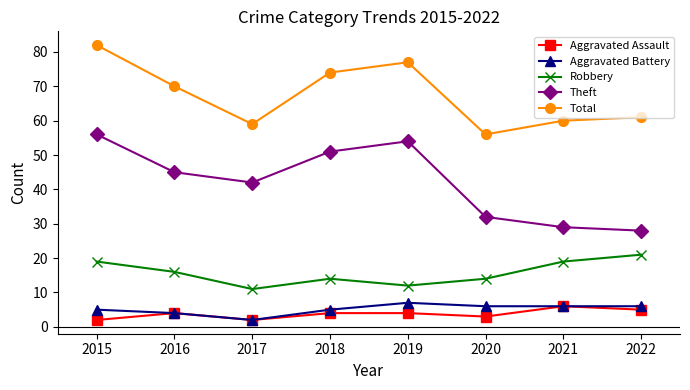

Where is the first local maximum for Theft?

2019